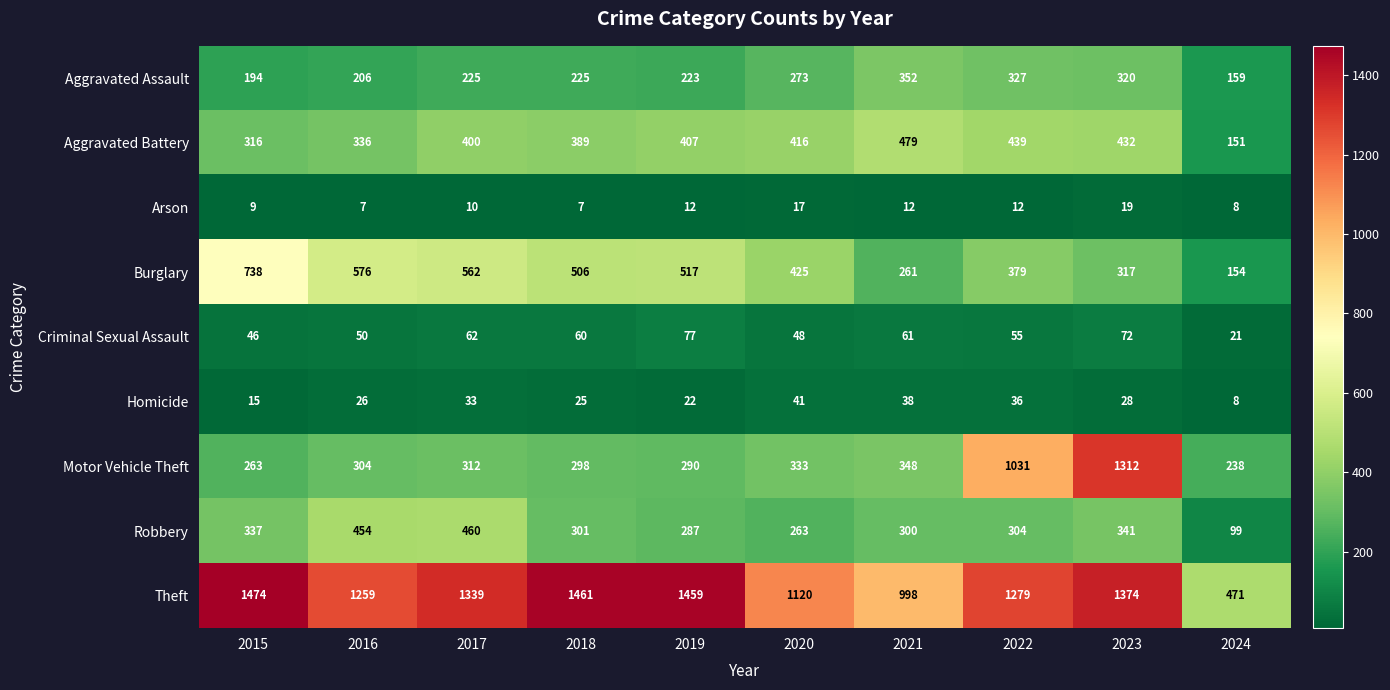

What is the difference between the second highest and minimum values in the Aggravated Assault series?

168